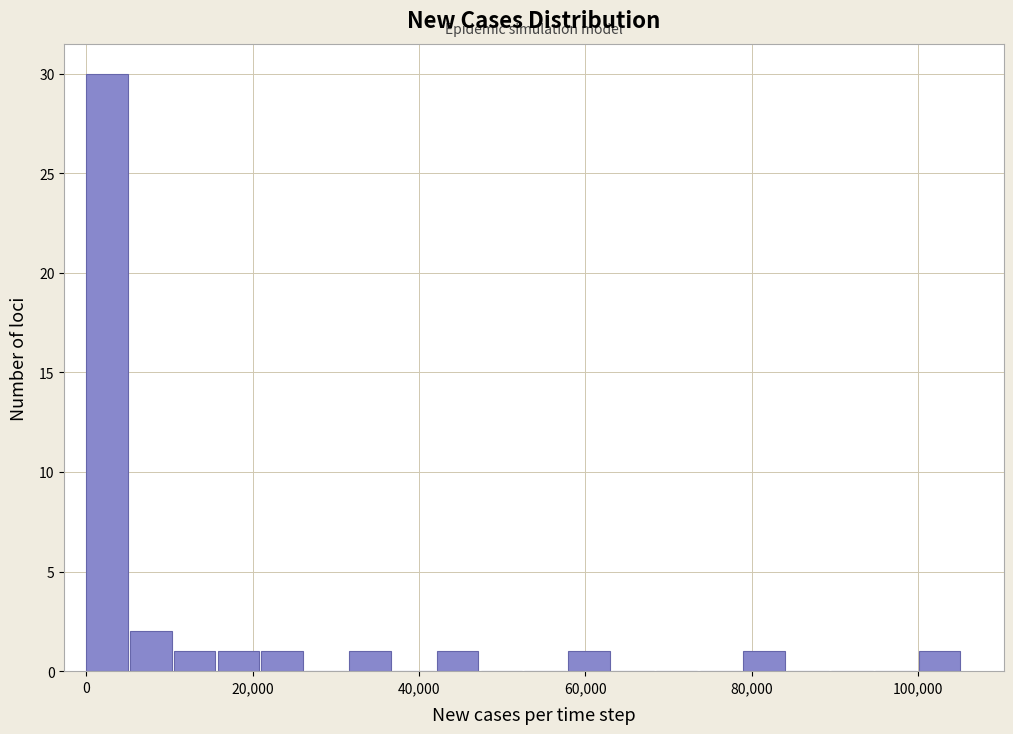

Read against the x-axis, roughly where is the centre of the tallest bar?

2000